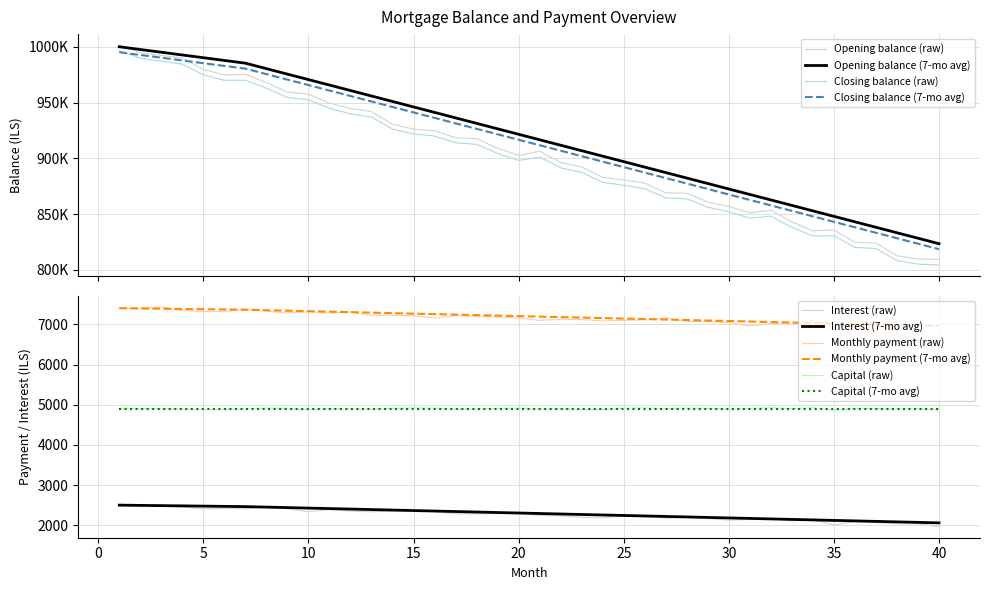

True or false: Capital (raw) and Monthly payment (7-mo avg) cross at least once.

False